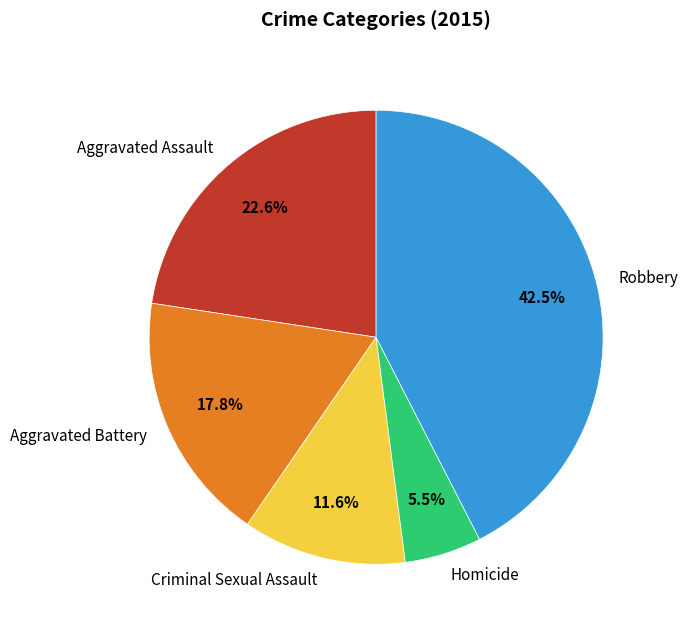

Which category has the biggest portion of the pie?

Robbery